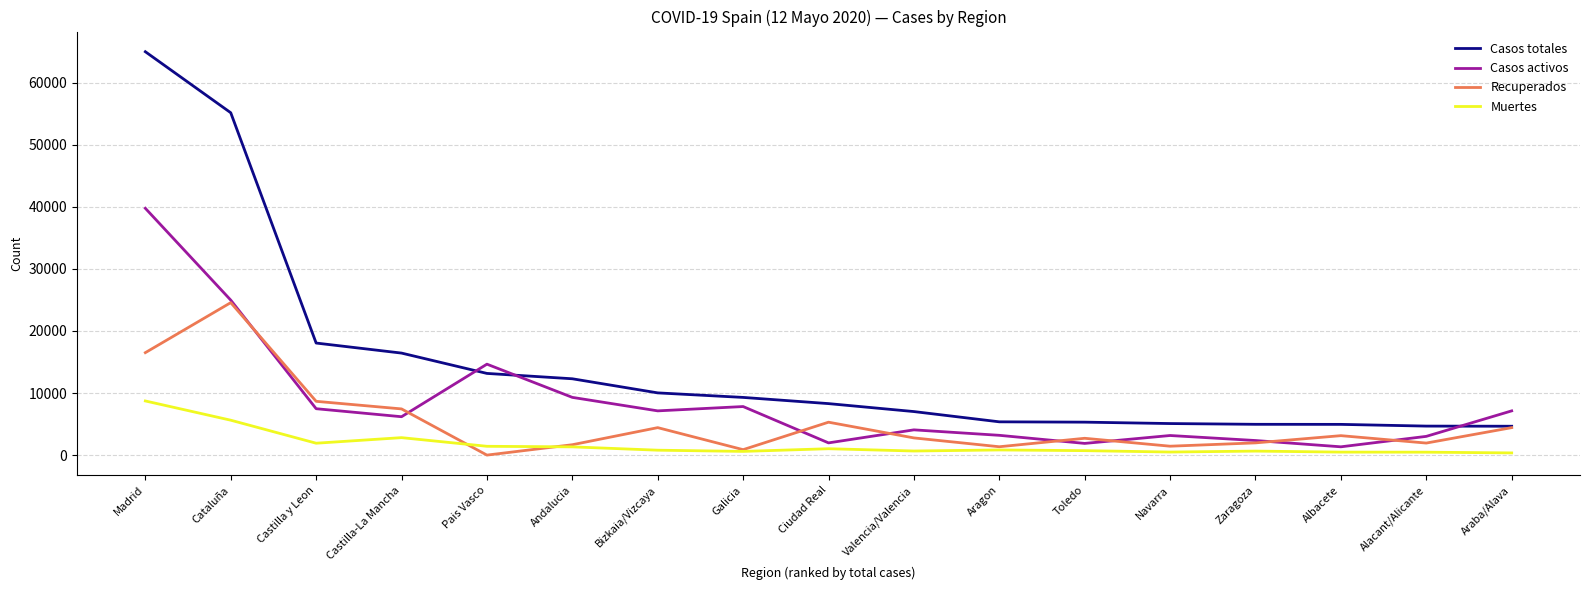

Which series has the widest spread of values?

Casos totales